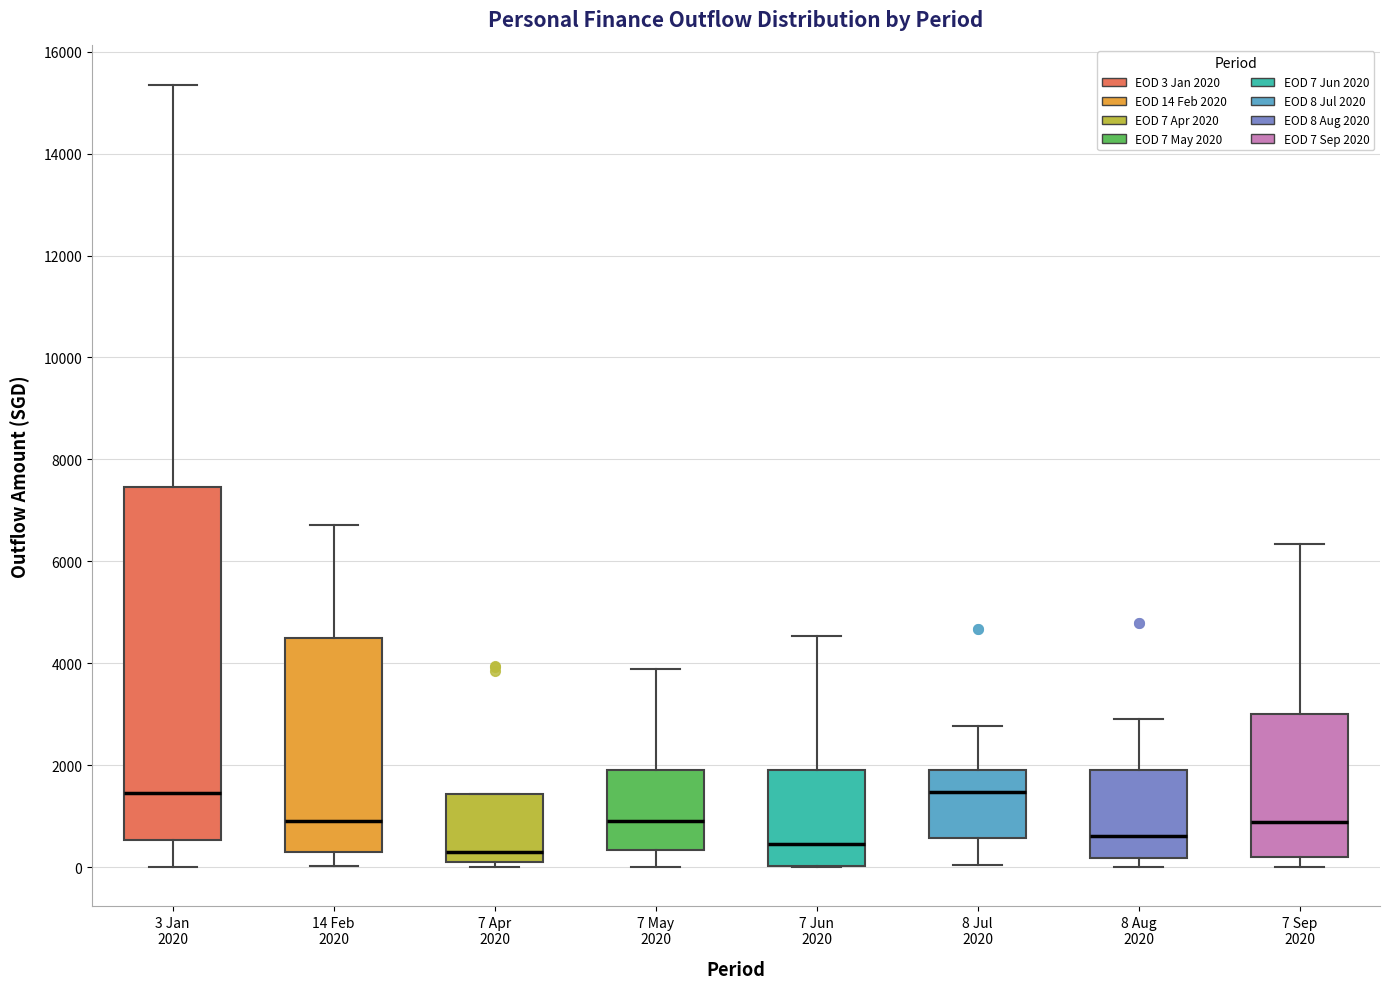

Where does the lower whisker of the box for 3 Jan 2020 end on the y-axis? The values are not printed on the chart, so give them approximately, as read against the axis.

0